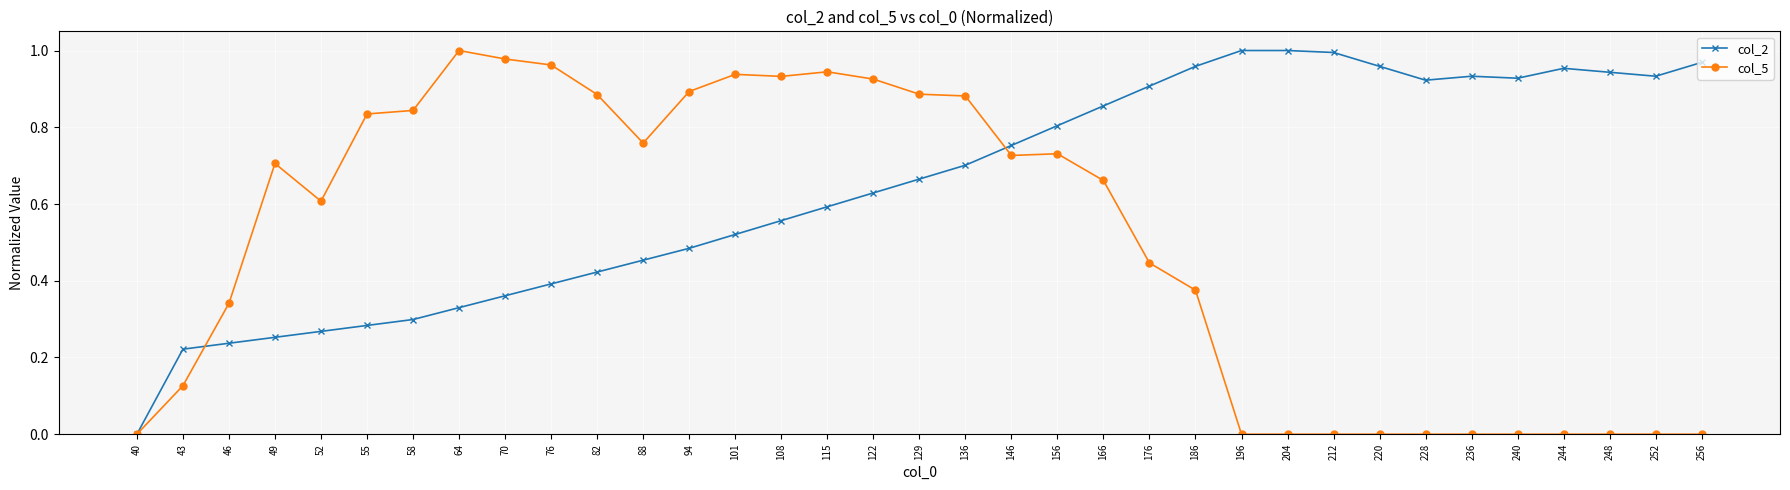

The value of col_2 at 240 is 0.5. True or false?

False